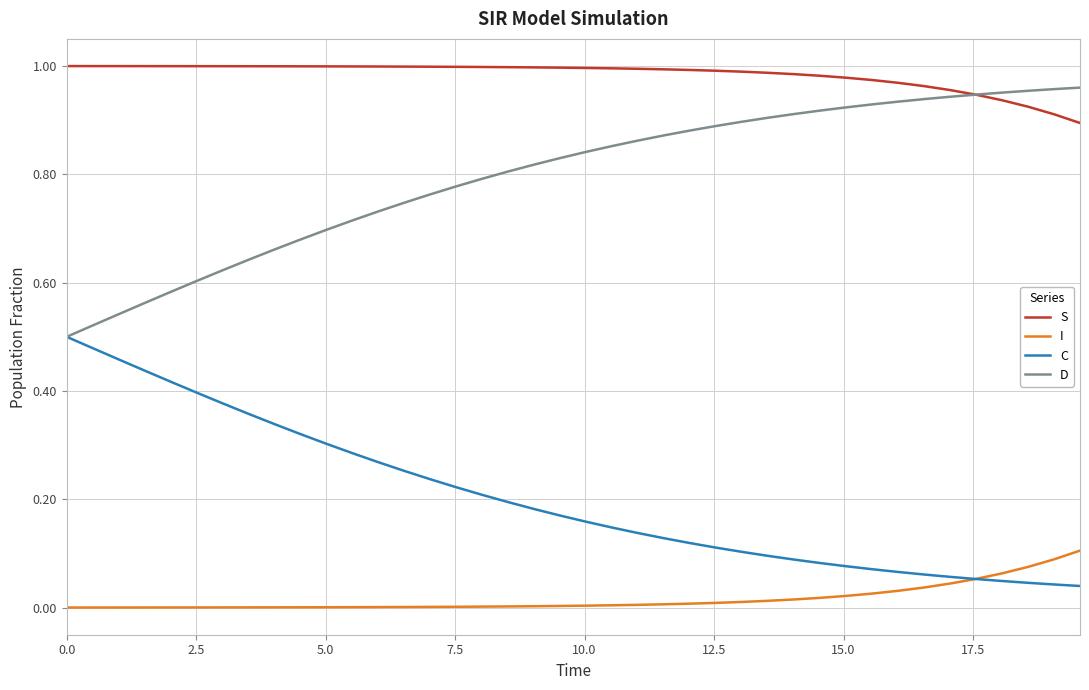

List the series in order of their overall mean, highest first.

S, D, C, I